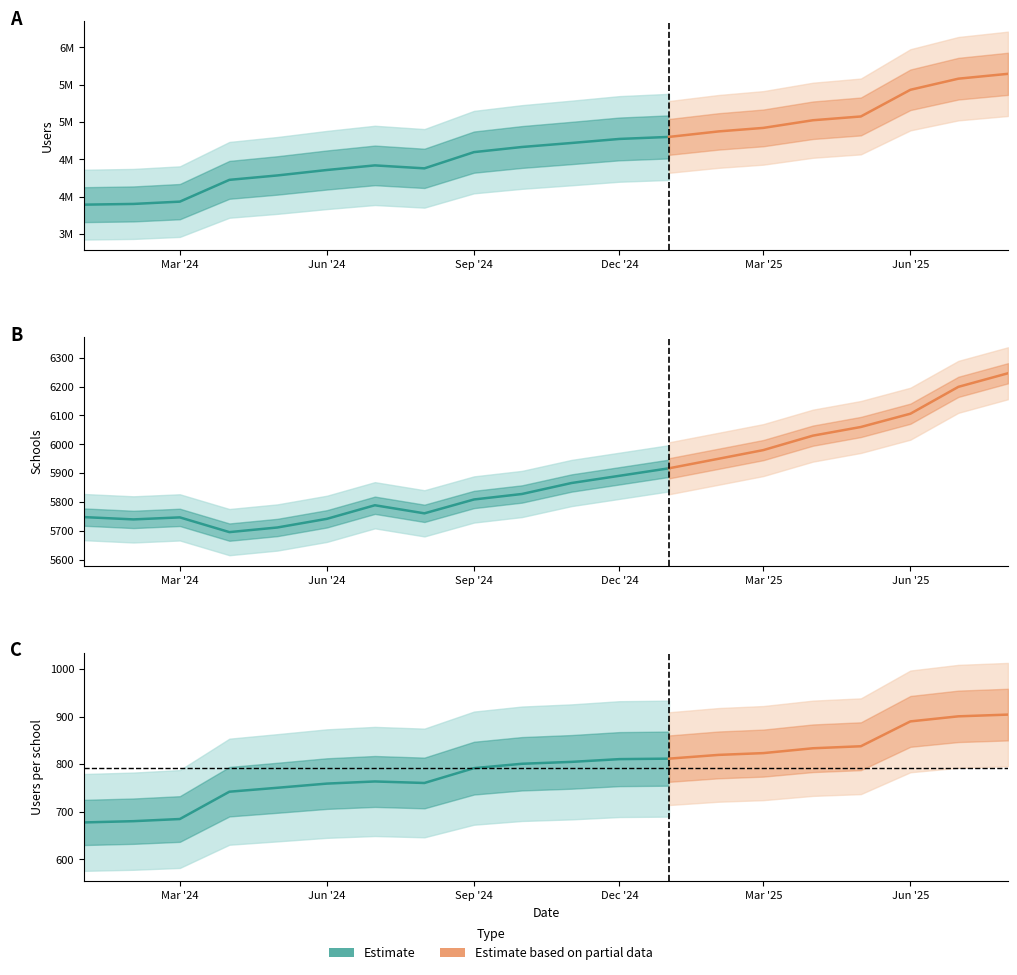

Is it true that users equals 3935561.0 at 2024-03?

True